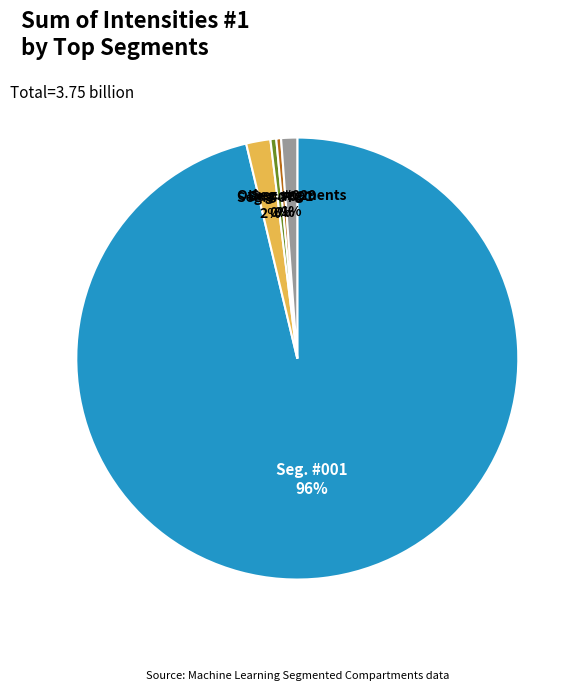

Is there a majority slice in this chart?

Yes